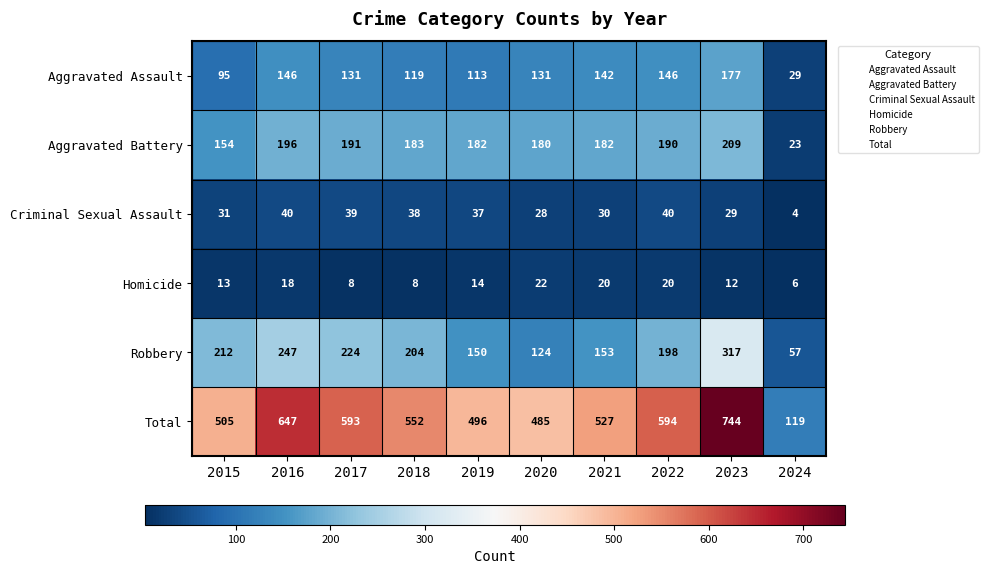

What is the total value across all series at 2019?

992